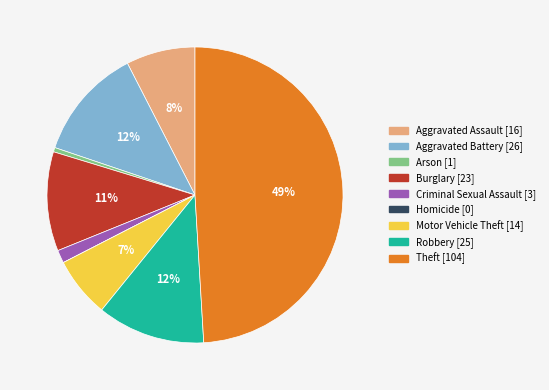

Does Burglary account for over 50% of the chart?

No